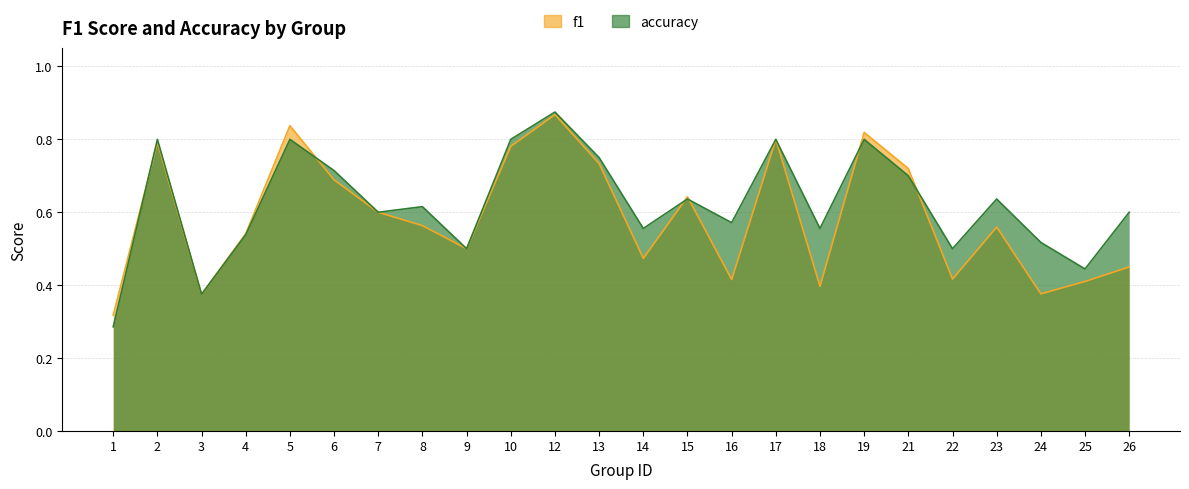

How many series are shown in this chart?

2